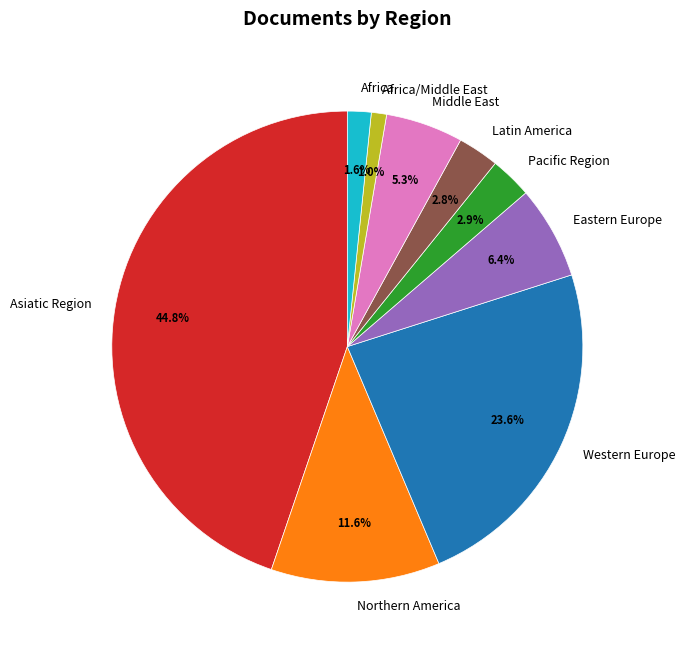

Combined, what portion of the pie is Africa/Middle East and Northern America?

12.6%